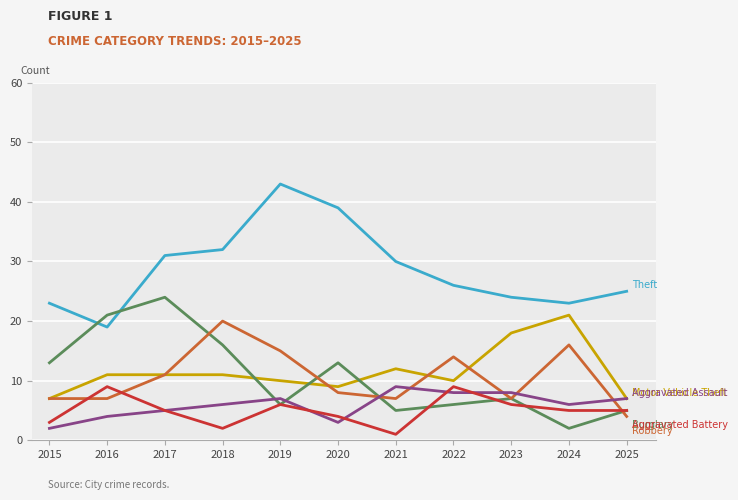

Reading right to left, what are all the values shown in this chart?

Theft: 2025=25	2024=23	2023=24	2022=26	2021=30	2020=39	2019=43	2018=32	2017=31	2016=19	2015=23
Motor Vehicle Theft: 2025=7	2024=21	2023=18	2022=10	2021=12	2020=9	2019=10	2018=11	2017=11	2016=11	2015=7
Burglary: 2025=5	2024=2	2023=7	2022=6	2021=5	2020=13	2019=6	2018=16	2017=24	2016=21	2015=13
Robbery: 2025=4	2024=16	2023=7	2022=14	2021=7	2020=8	2019=15	2018=20	2017=11	2016=7	2015=7
Aggravated Assault: 2025=7	2024=6	2023=8	2022=8	2021=9	2020=3	2019=7	2018=6	2017=5	2016=4	2015=2
Aggravated Battery: 2025=5	2024=5	2023=6	2022=9	2021=1	2020=4	2019=6	2018=2	2017=5	2016=9	2015=3